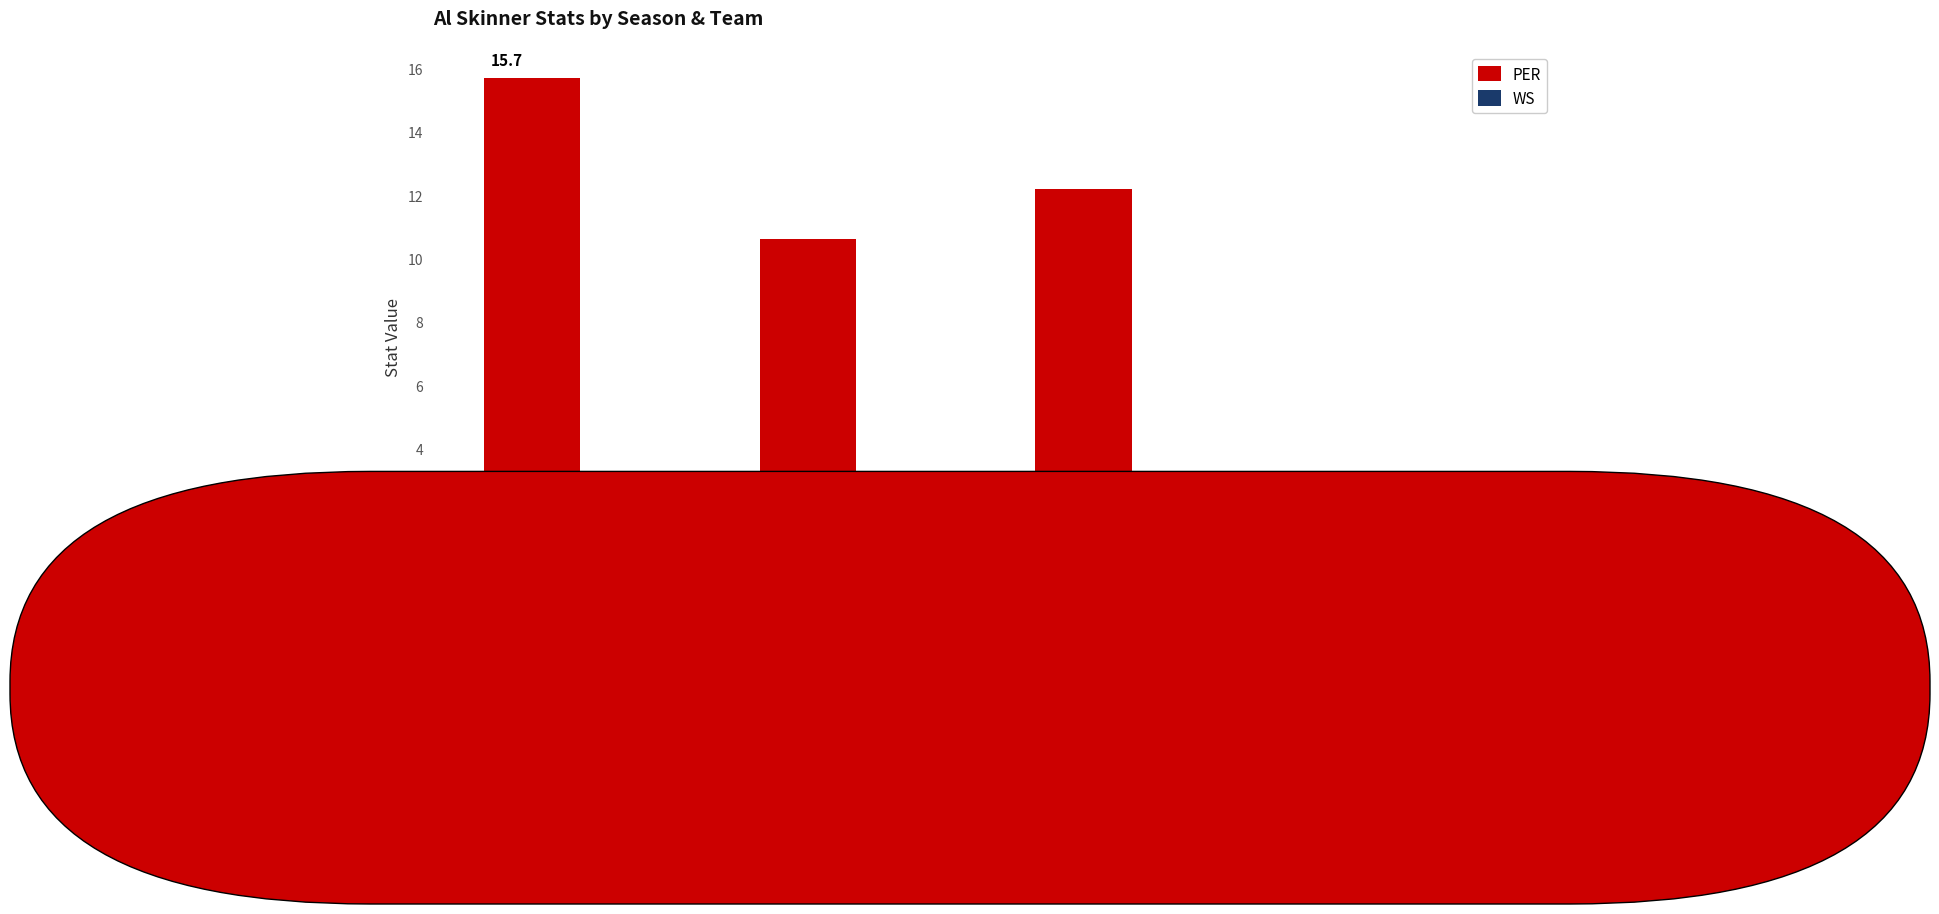

What is the greatest value displayed?

15.7